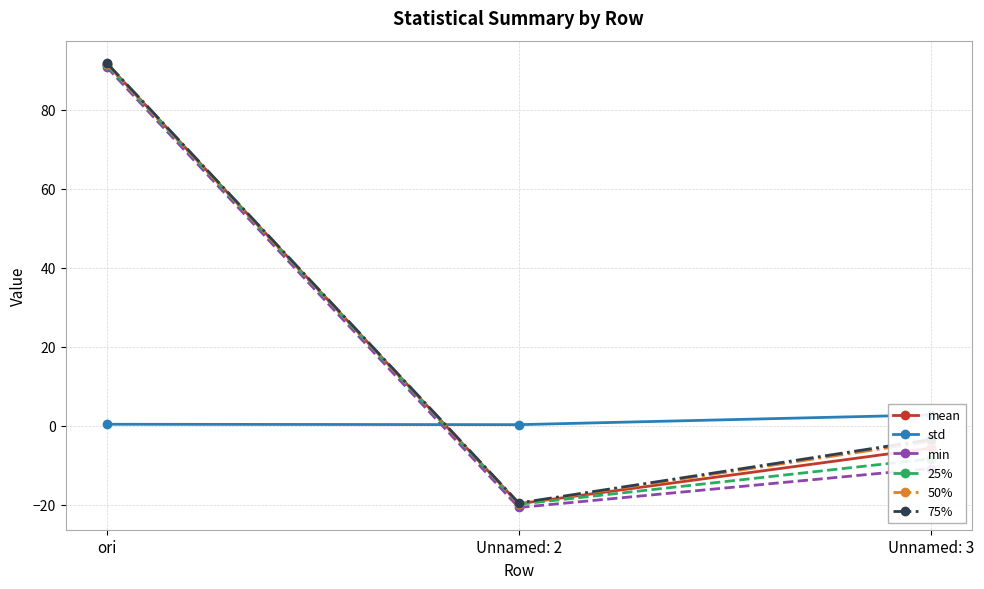

What is the total value across all series at Unnamed: 2?

-99.1